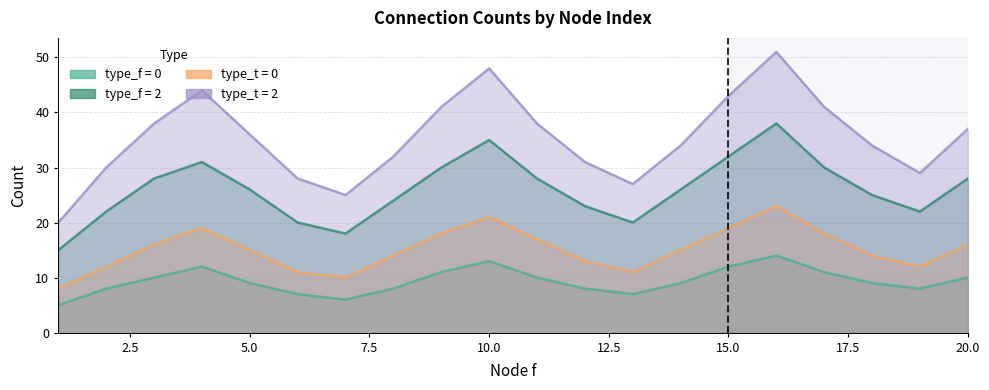

What is the difference between the highest and lowest values at 18?

25